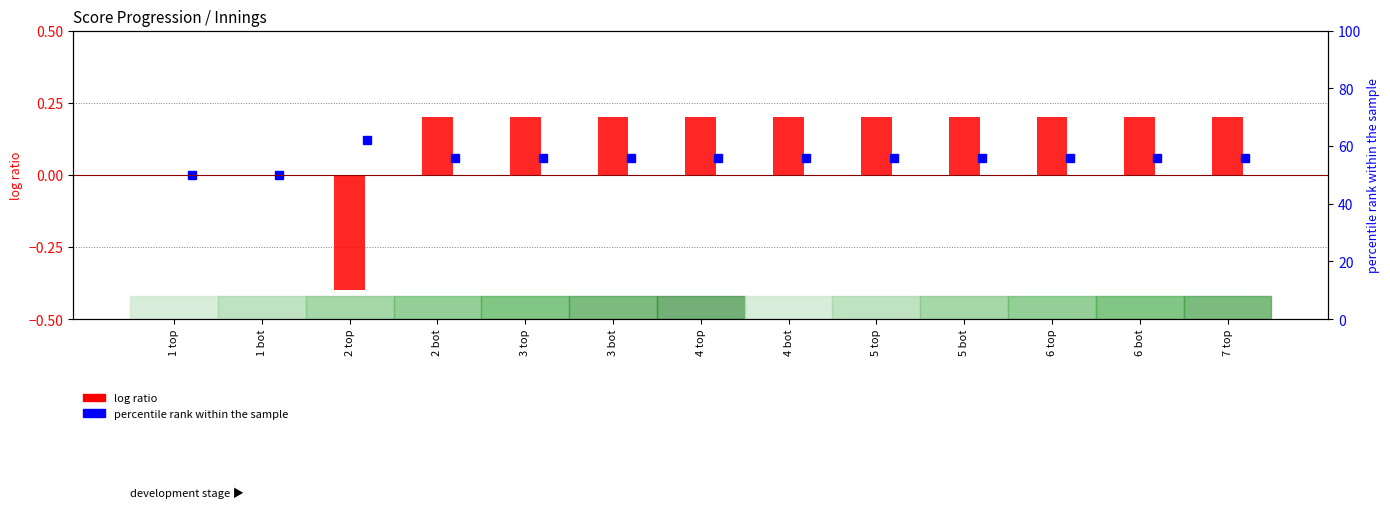

Reading left to right, extract all data points from this chart.

0.0	0.0	-0.4	0.2	0.2	0.2	0.2	0.2	0.2	0.2	0.2	0.2	0.2